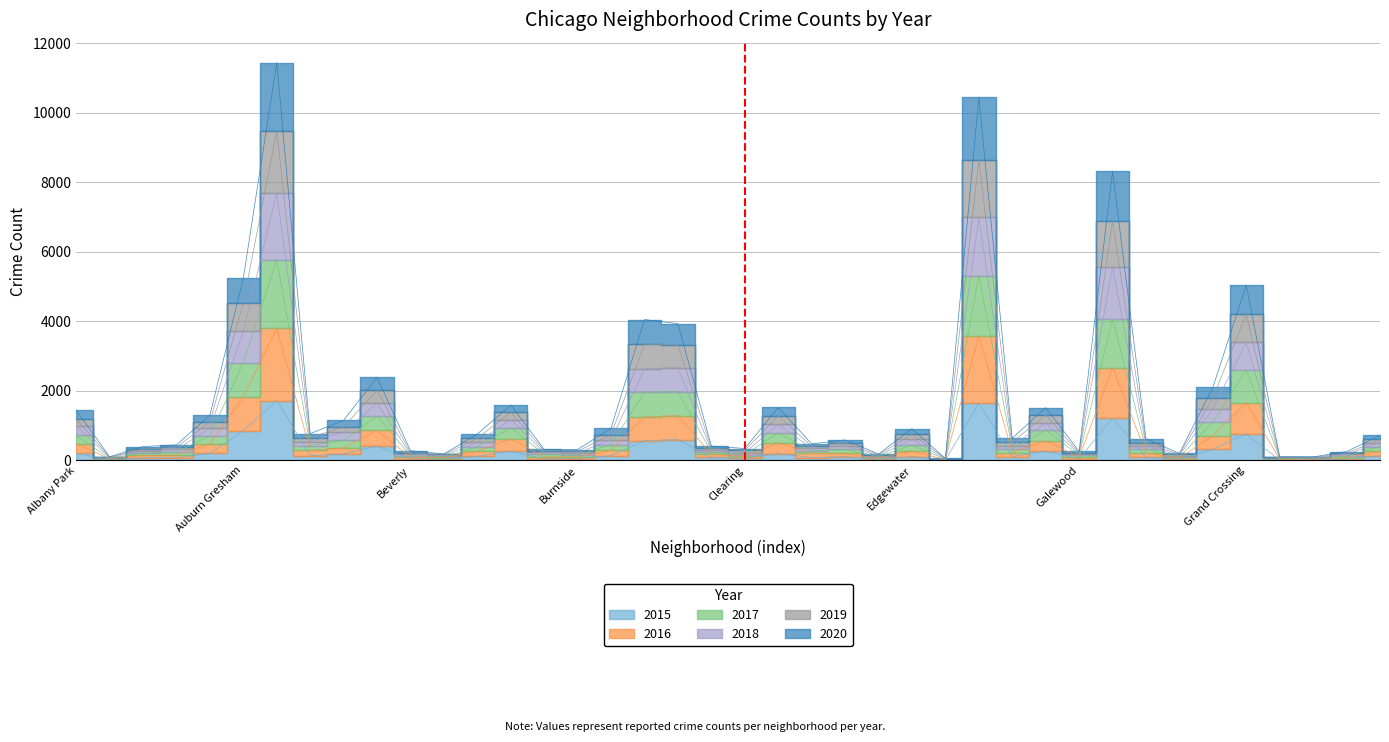

List the labels in order of 2018 value, largest first.

Austin, Englewood, Garfield Park, Auburn Gresham, Grand Crossing, Chatham, Chicago Lawn, Belmont Cragin, Grand Boulevard, Brighton Park, Douglas, Gage Park, Albany Park, Ashburn, Avondale, Calumet Heights, Edgewater, Avalon Park, Bridgeport, Hermosa, Fuller Park, Garfield Ridge, East Side, Dunning, Armour Square, Chinatown, Archer Heights, Clearing, Bucktown, Burnside, Beverly, Galewood, Hegewisch, Gold Coast, Boystown, East Village, Andersonville, Grant Park, Greektown, Edison Park